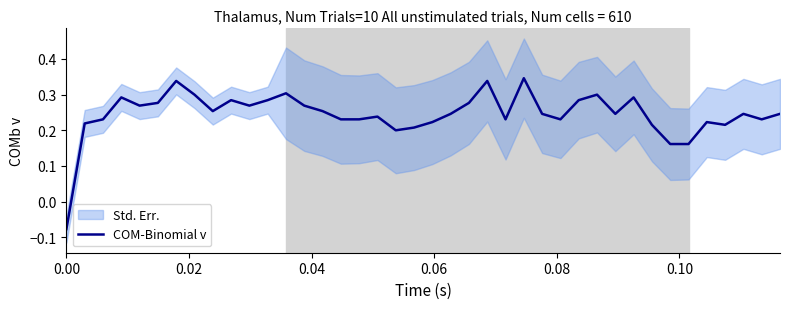

Reading left to right, transcribe all the data shown in this chart.

-0.1	0.2	0.2	0.3	0.3	0.3	0.3	0.3	0.3	0.3	0.3	0.3	0.3	0.3	0.3	0.2	0.2	0.2	0.2	0.2	0.2	0.2	0.3	0.3	0.2	0.3	0.2	0.2	0.3	0.3	0.2	0.3	0.2	0.2	0.2	0.2	0.2	0.2	0.2	0.2